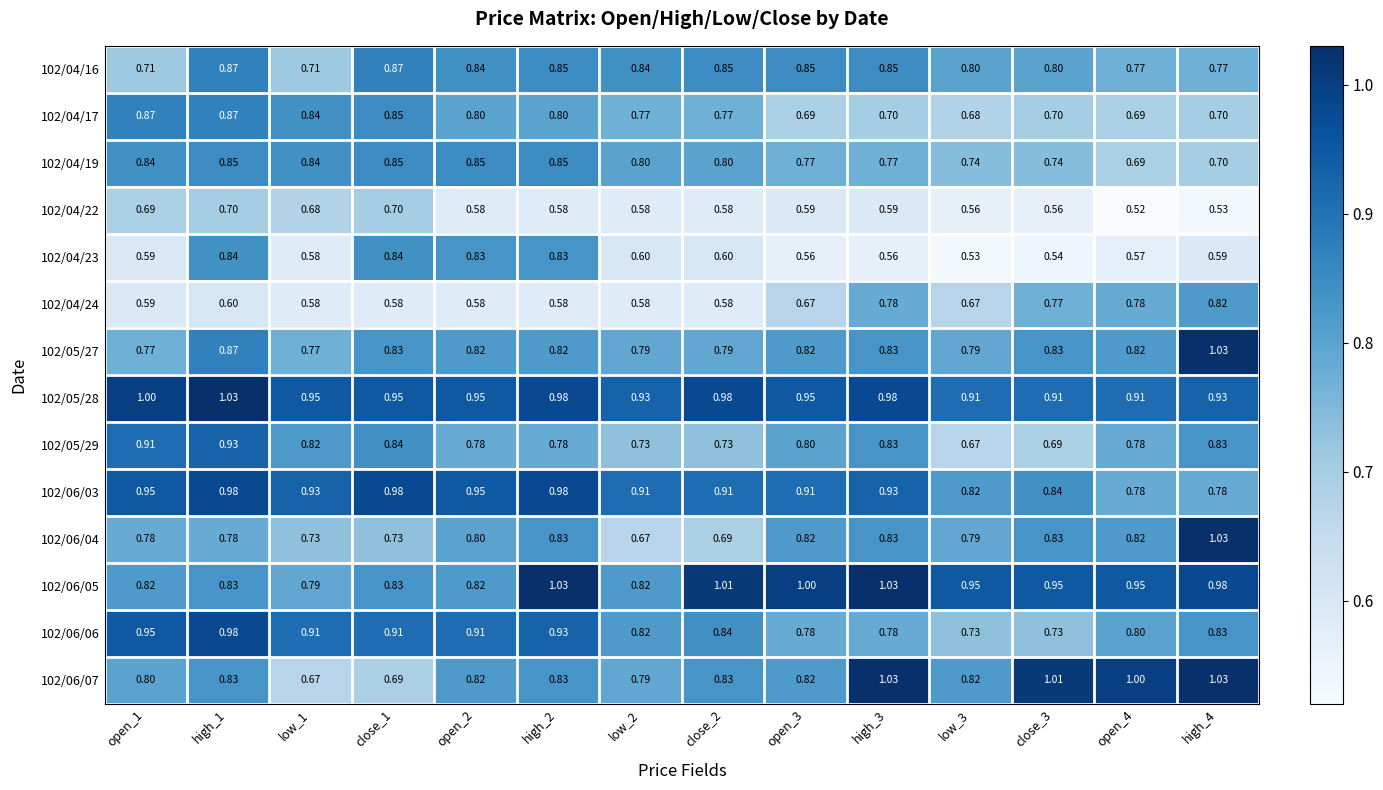

Count the number of data series in this chart.

14